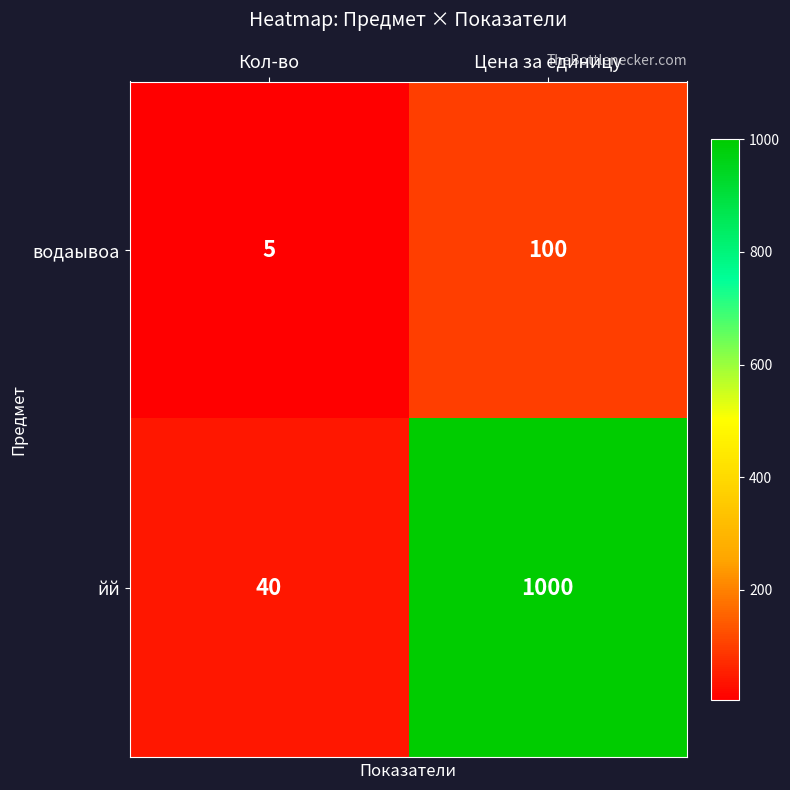

What is the sum of all водаывоа values?

105